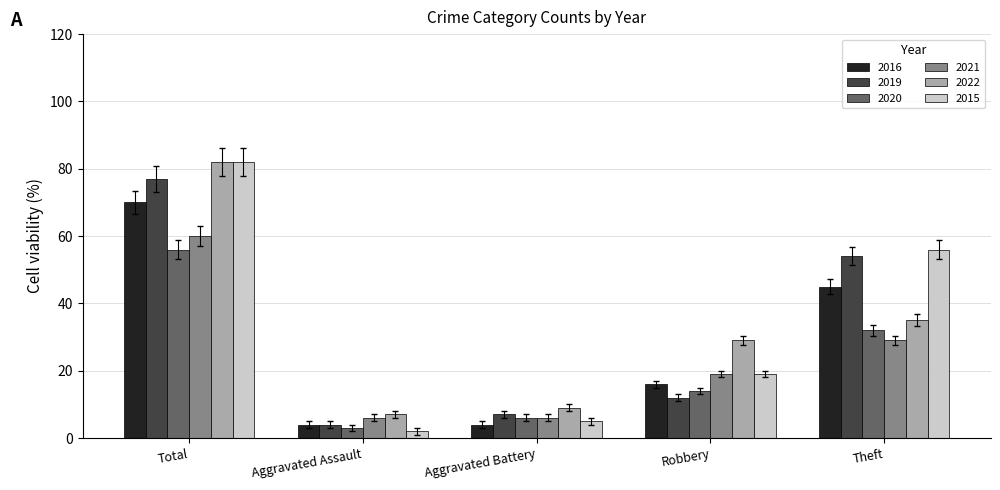

Between Aggravated Assault and Robbery, which series saw the biggest shift?

2022